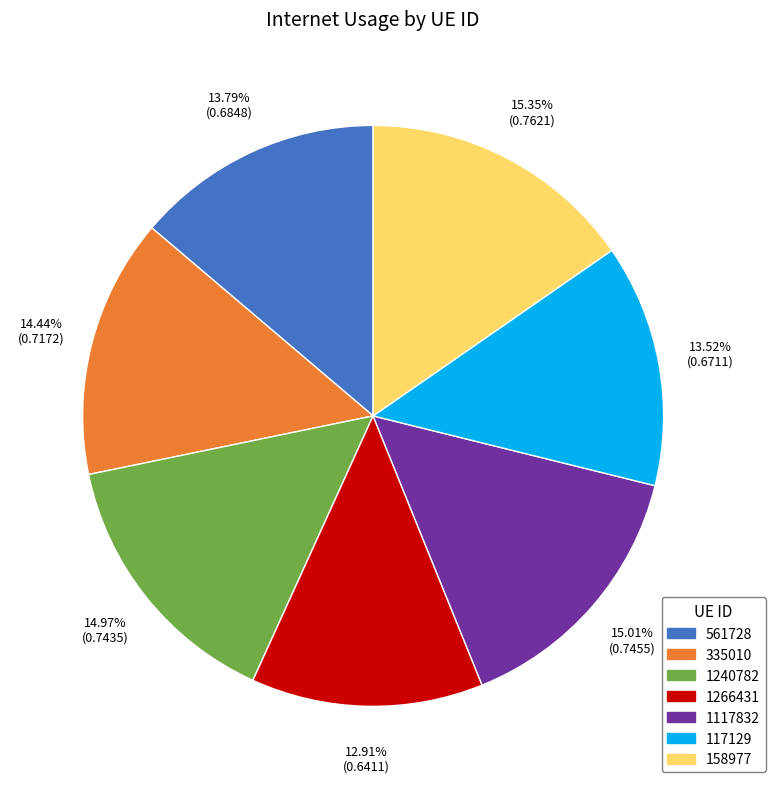

To the nearest percent, what portion does 335010 represent?

14%